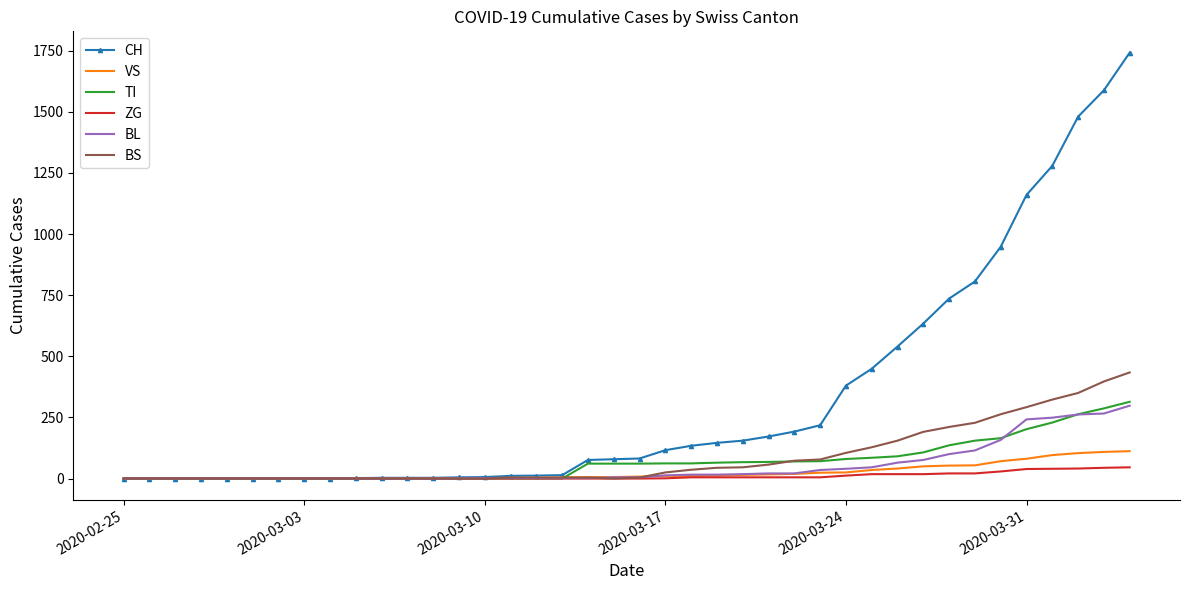

Which series has the largest total across all categories?

CH